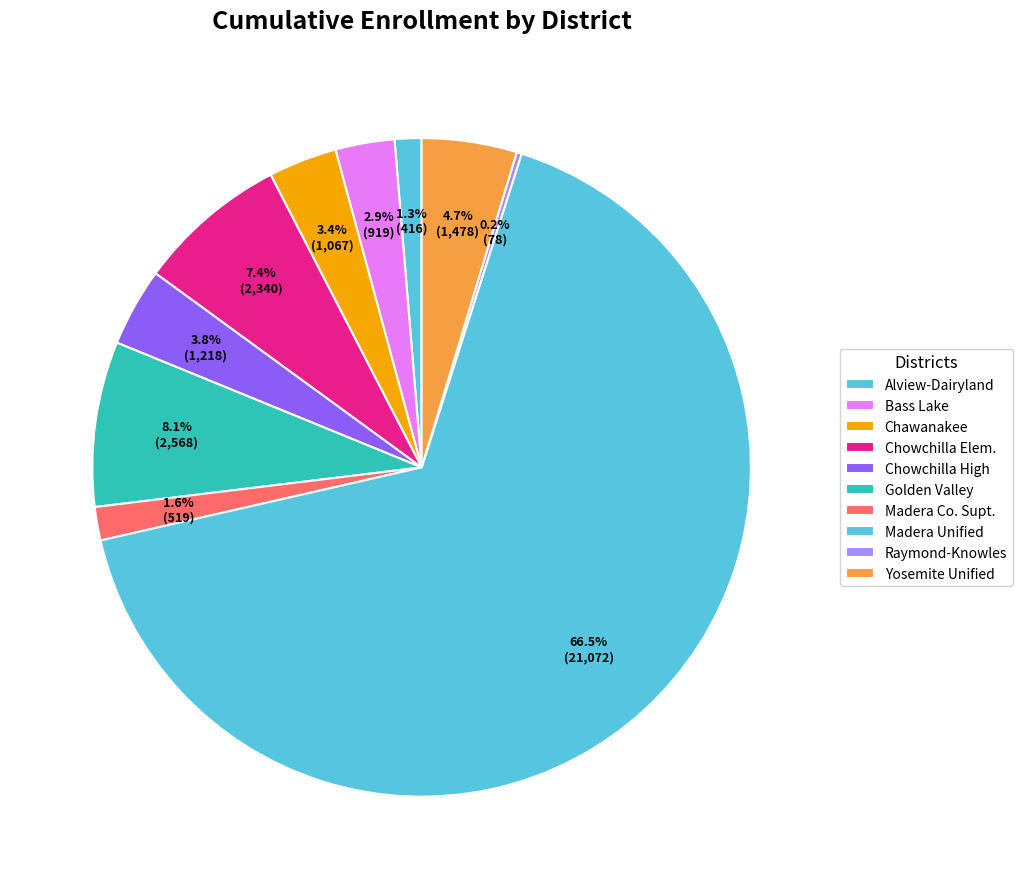

Rank the categories by value from lowest to highest.

Raymond-Knowles Union Elementary, Alview-Dairyland Union Elementary, Madera County Superintendent of Schools, Bass Lake Joint Union Elementary, Chawanakee Unified, Chowchilla Union High, Yosemite Unified, Chowchilla Elementary, Golden Valley Unified, Madera Unified